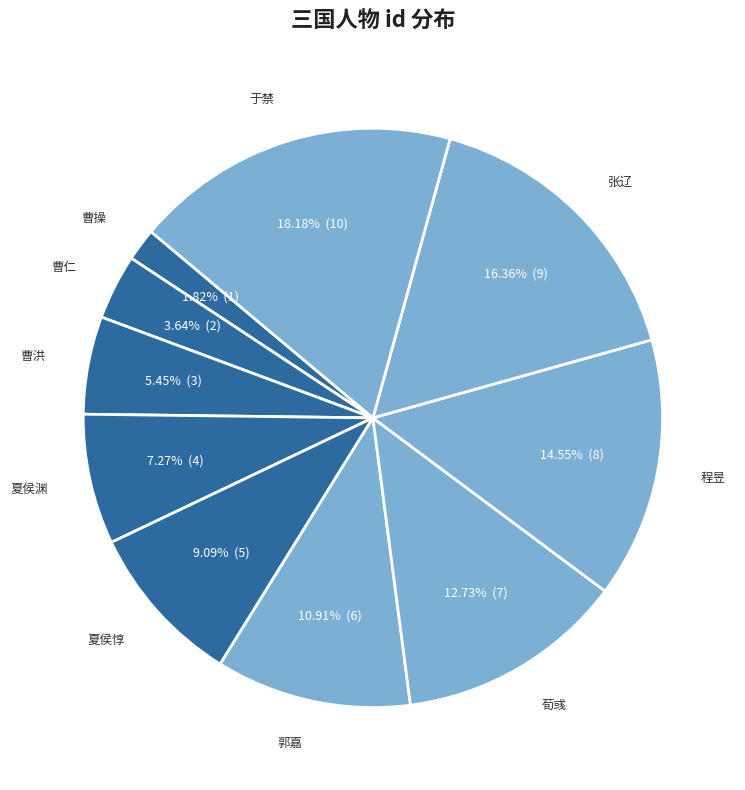

The 曹仁 slice represents 14% of the pie. True or false?

False